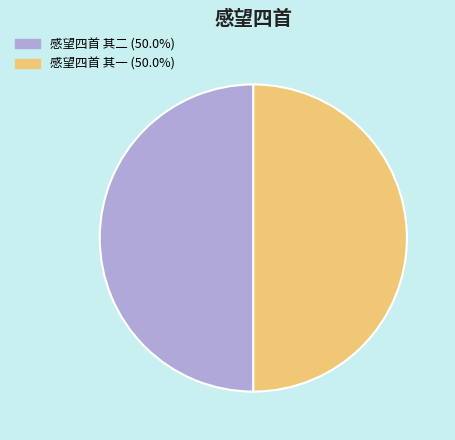

Approximately how many times larger is the value at 感望四首 其二 compared to 感望四首 其一?

1.0